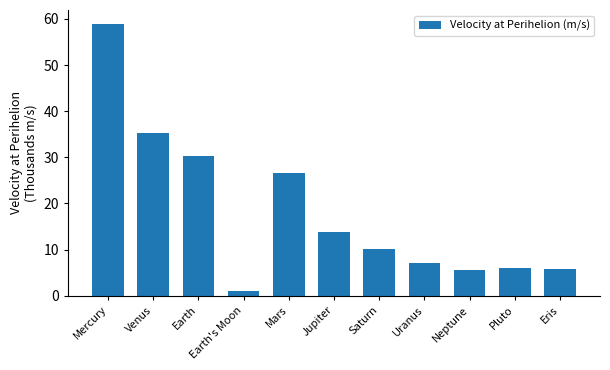

Between Jupiter and Earth's Moon, which is larger?

Jupiter